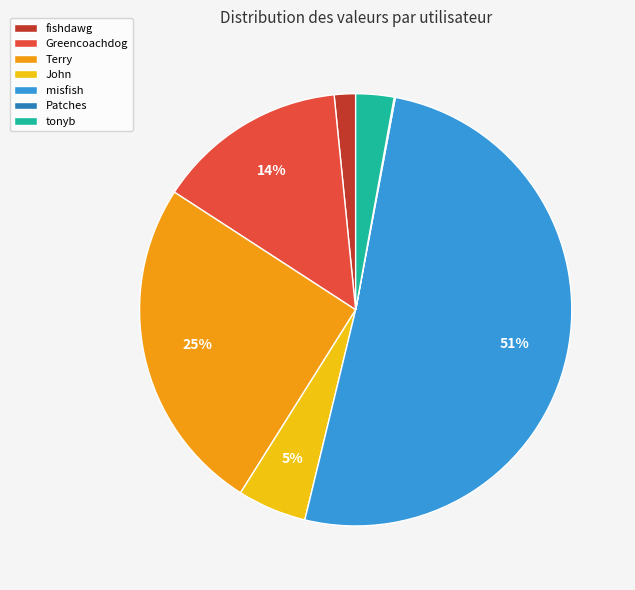

Which category has the biggest portion of the pie?

misfish